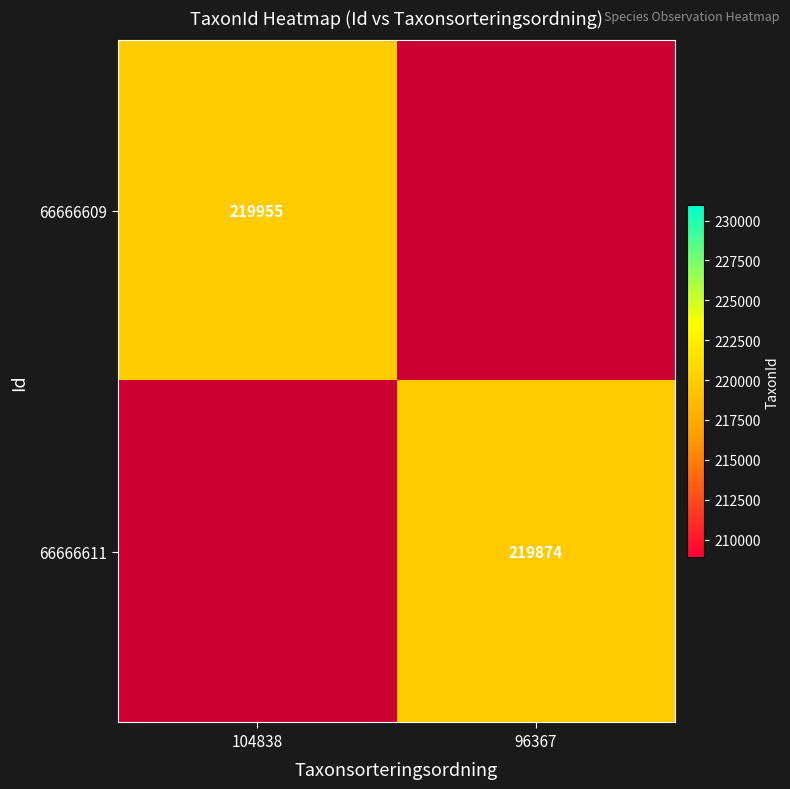

The 66666611 series shows 219874 at 96367. True or false?

True